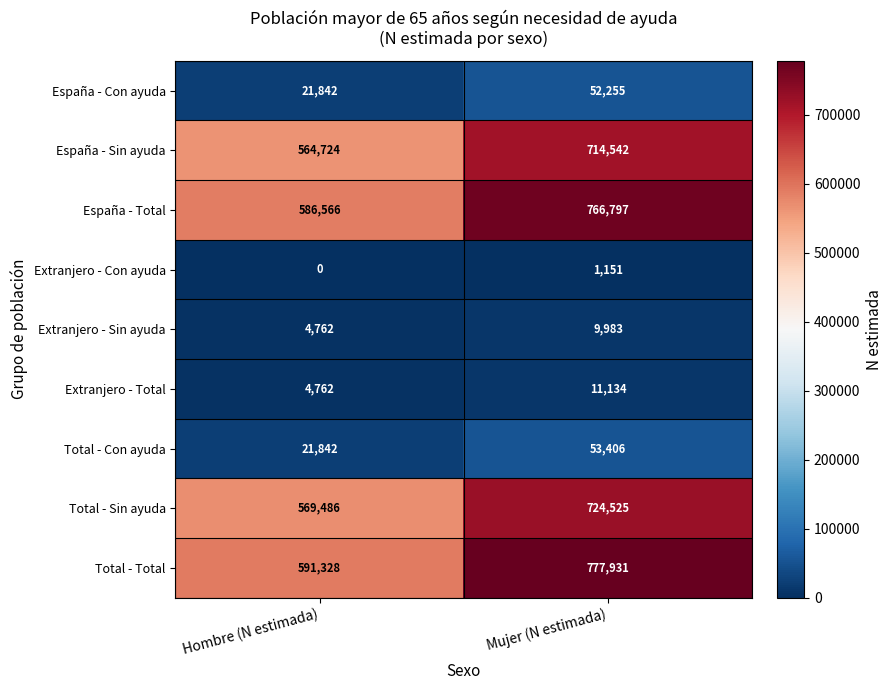

Is it true that Extranjero - Sin ayuda equals 7071 at Hombre (N estimada)?

False